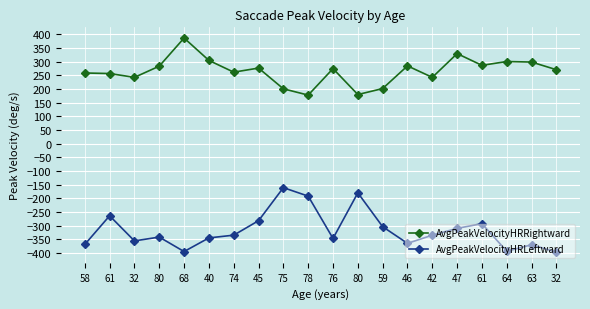

How many values in the AvgPeakVelocityHRRightward series are below 275?

10